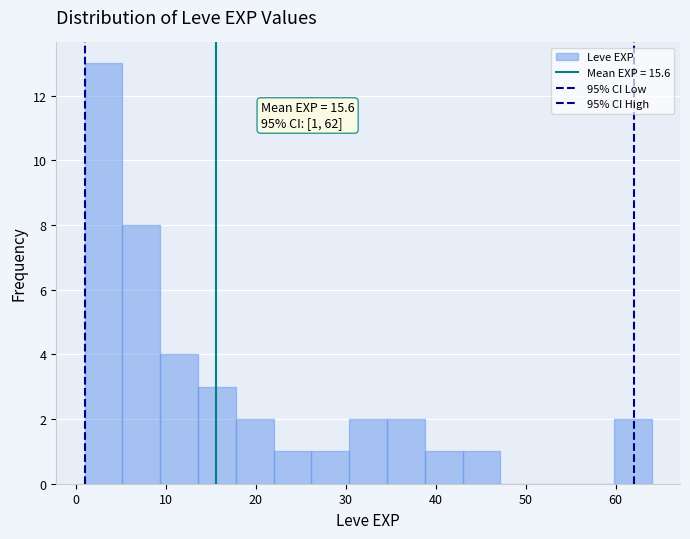

Over which range of the x-axis is the bar tallest?

1.0 to 5.2